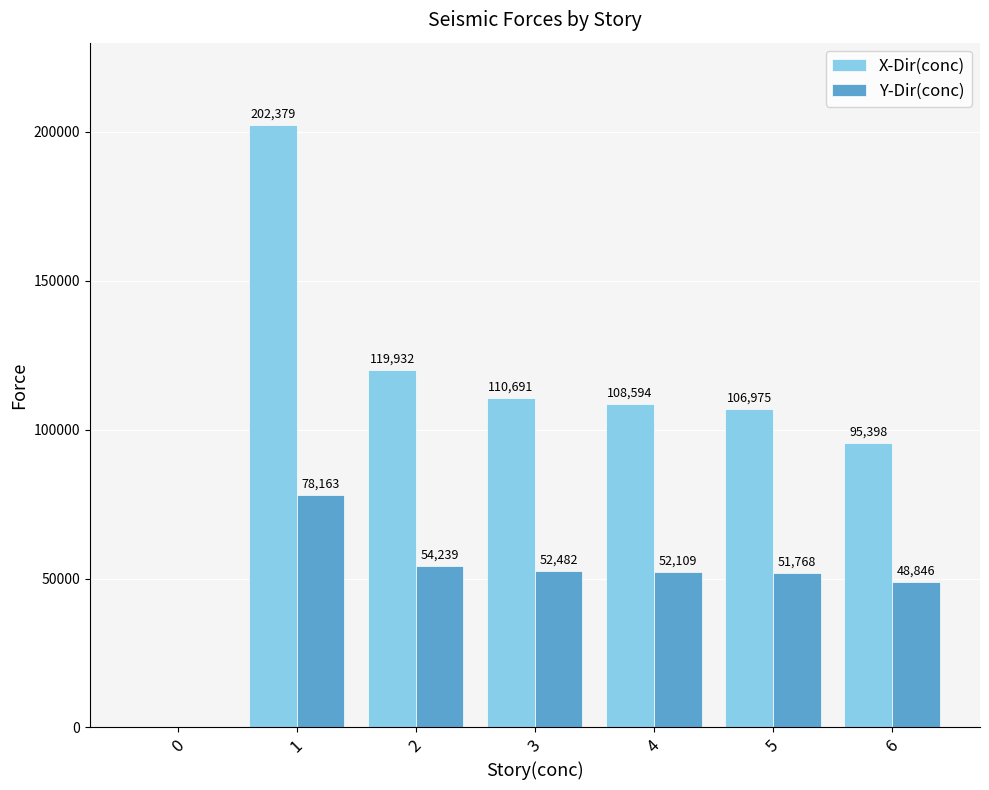

Which series changed the most between 0 and 1?

X-Dir(conc)